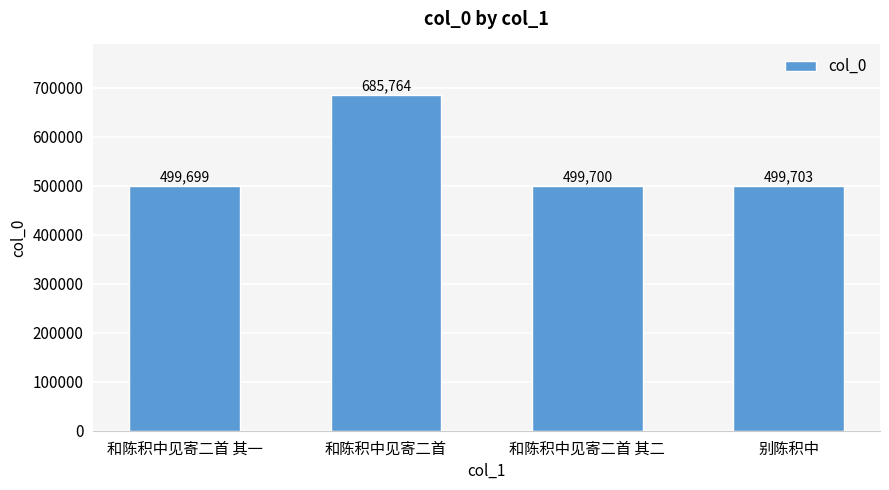

True or false: the data shows 499703 at 别陈积中.

True